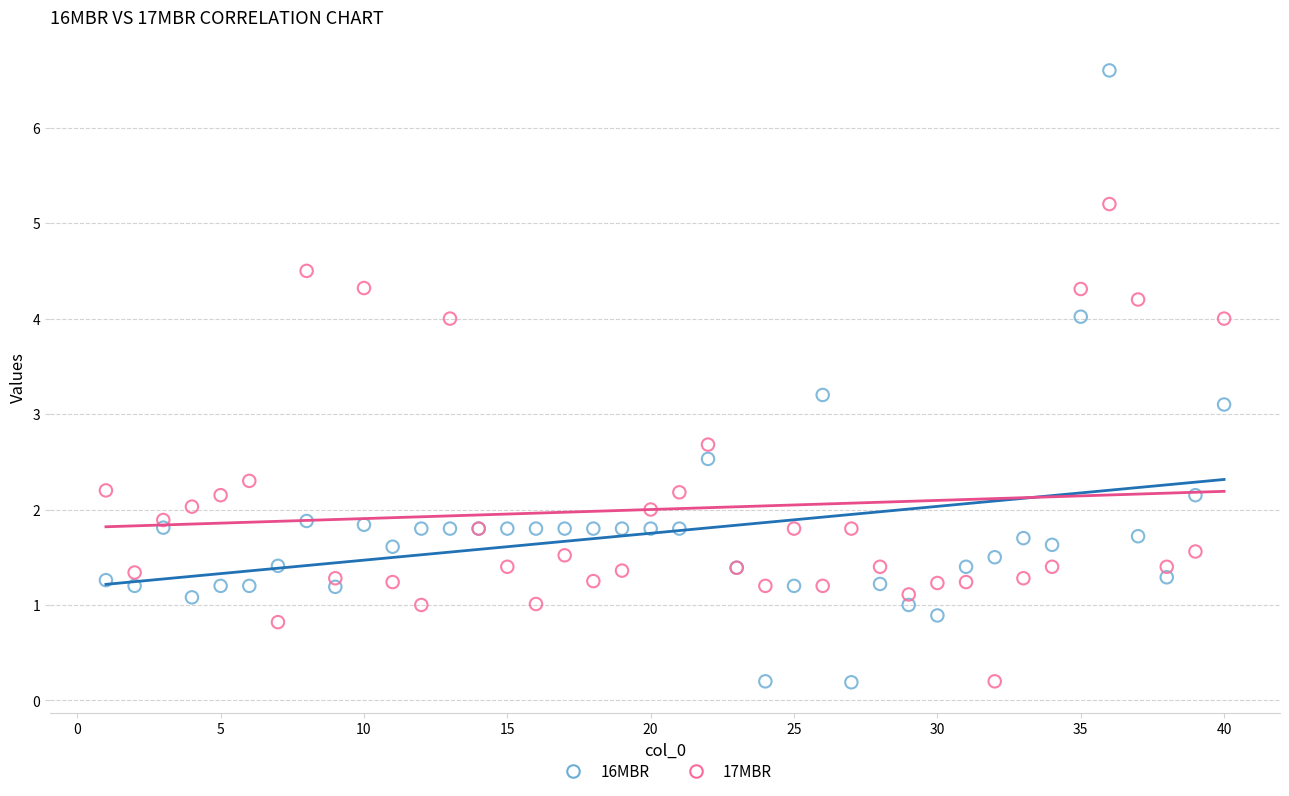

What are all the series names shown in the legend?

16MBR, 17MBR